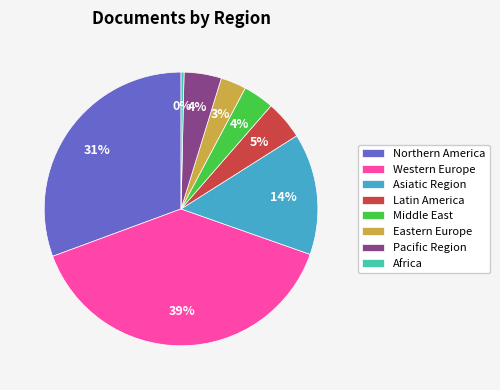

How many segments does this pie chart have?

8